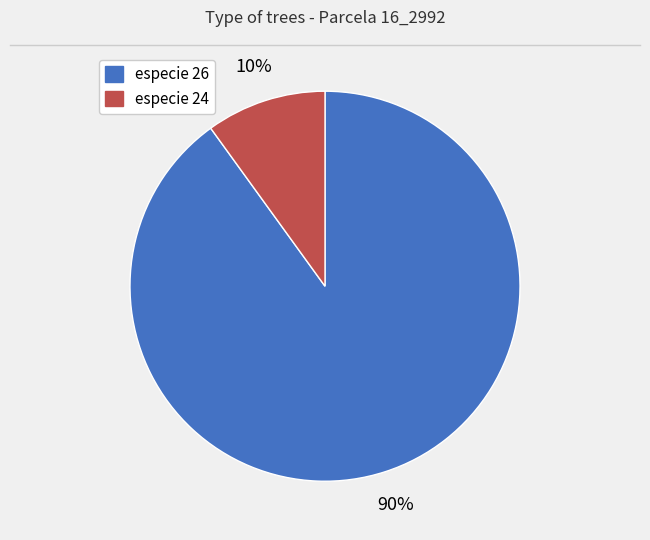

To the nearest percent, what is the difference between the largest and smallest slice percentages?

80%